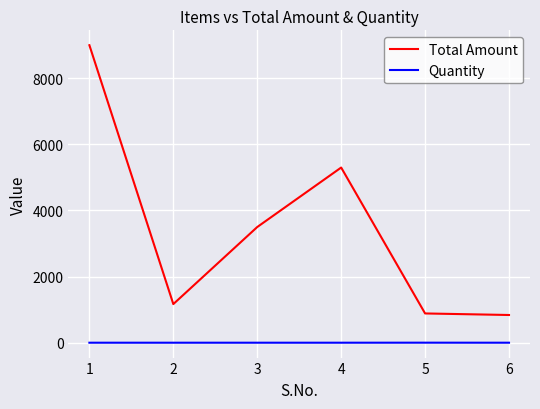

Between 2 and 4, which series saw the biggest shift?

Total Amount